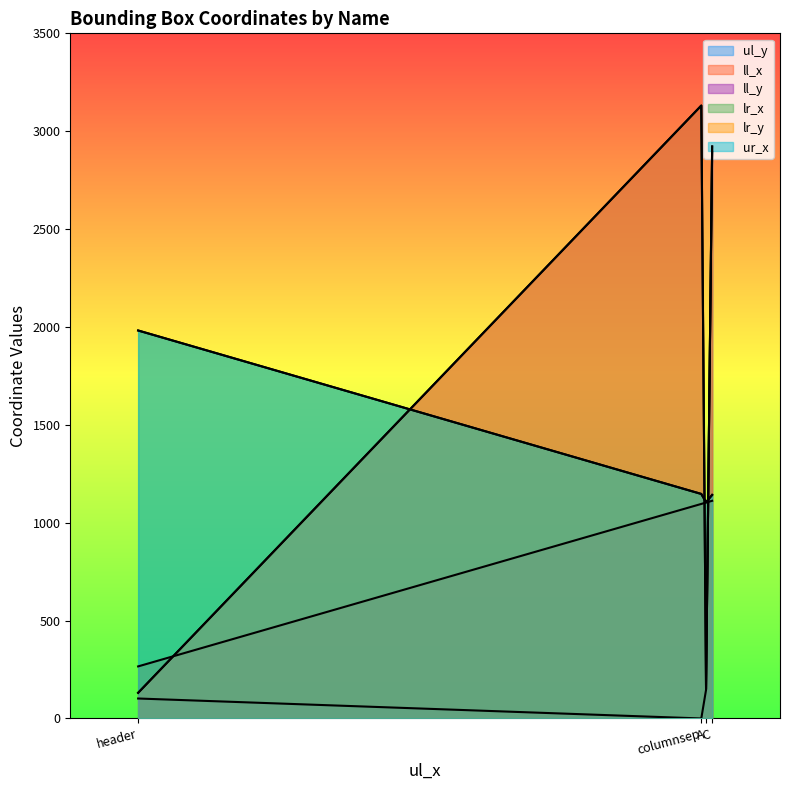

Between header and columnsep, which is larger?

header